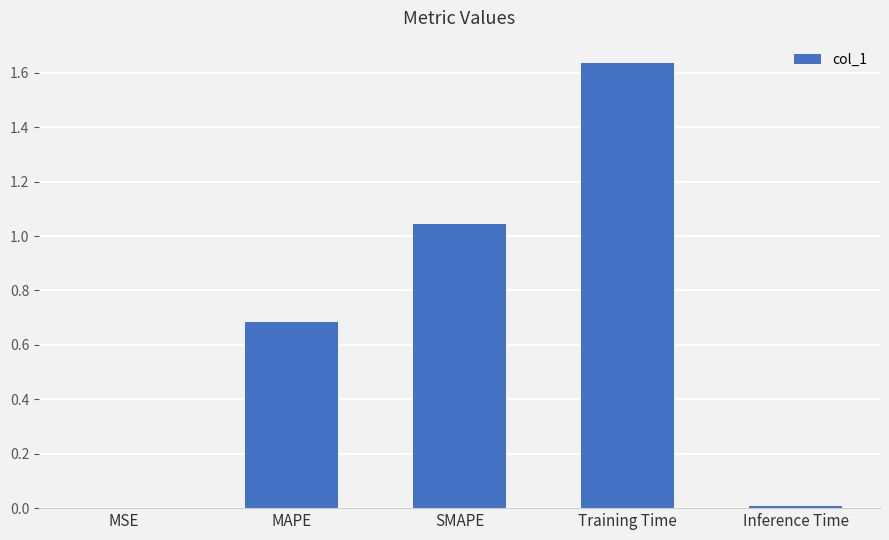

How many data points does each series have?

5